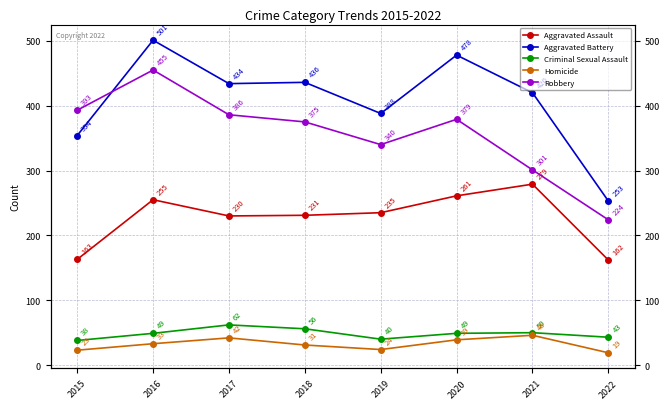

What is the minimum value shown in the chart?

19